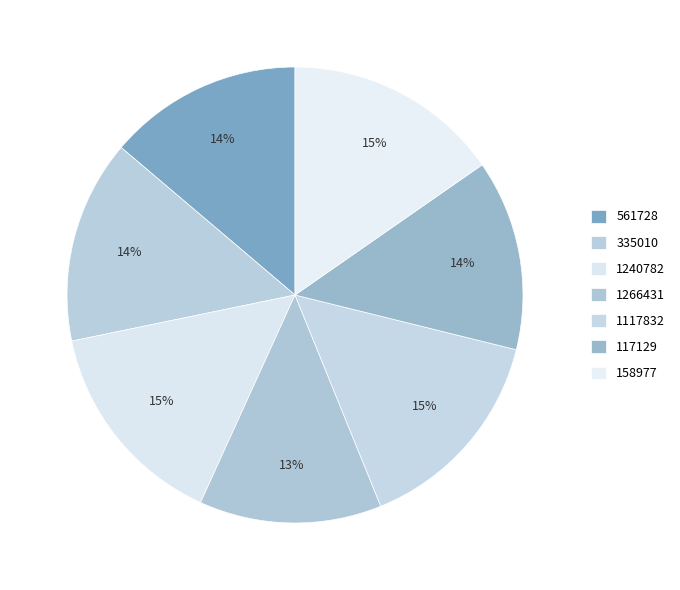

Which category has the biggest portion of the pie?

158977